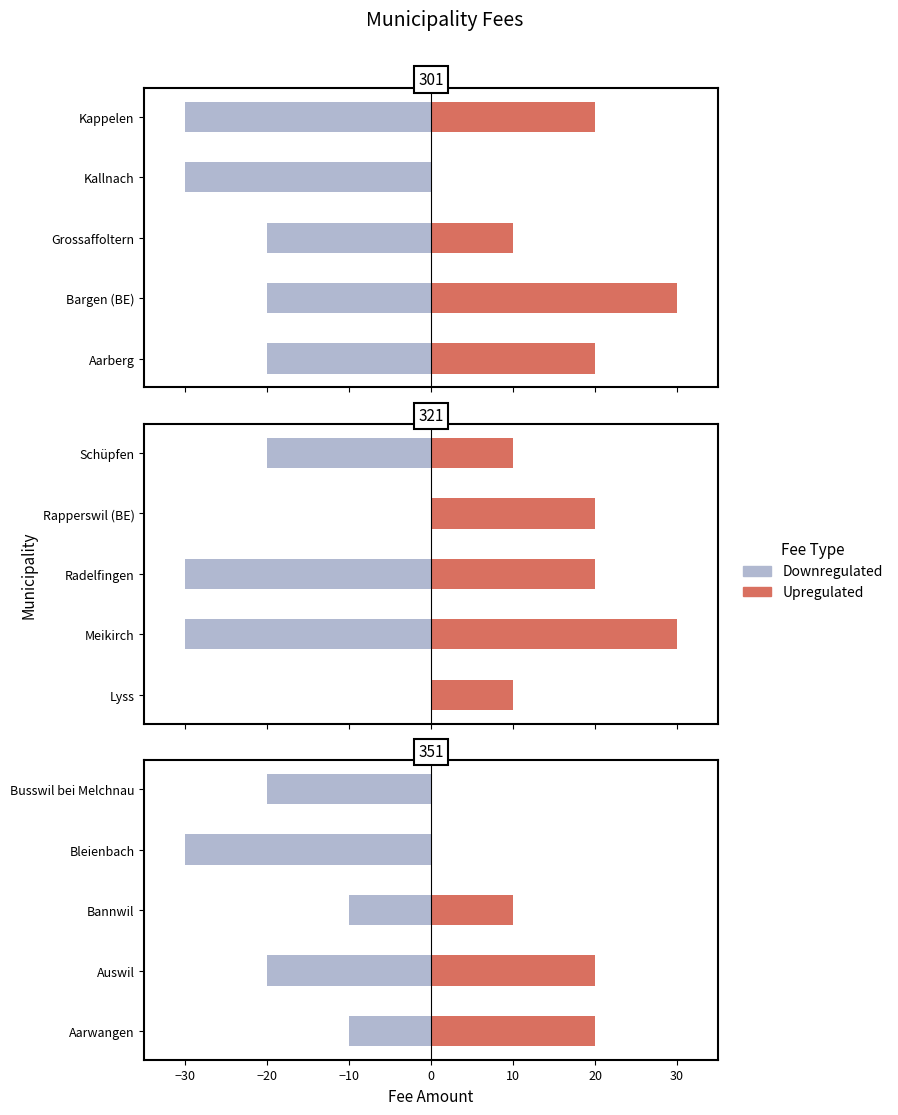

What is the difference between the second highest and second lowest values in the Upregulated series?

20